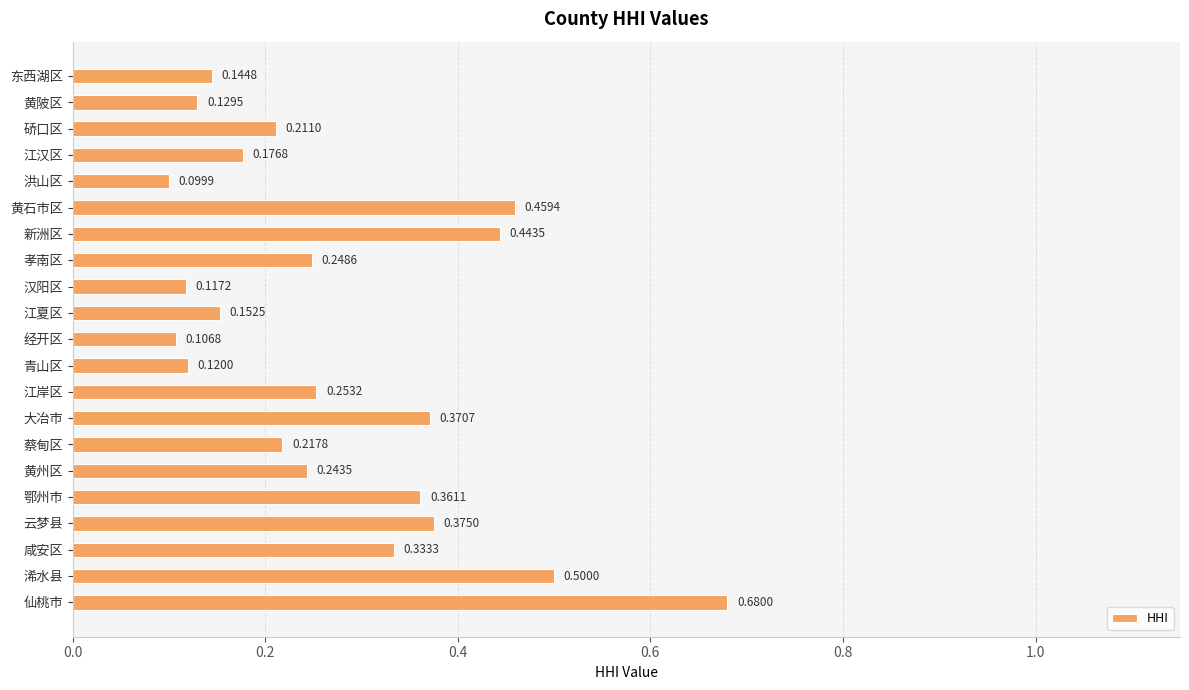

What is the label of the 3rd bar from the bottom?

咸安区